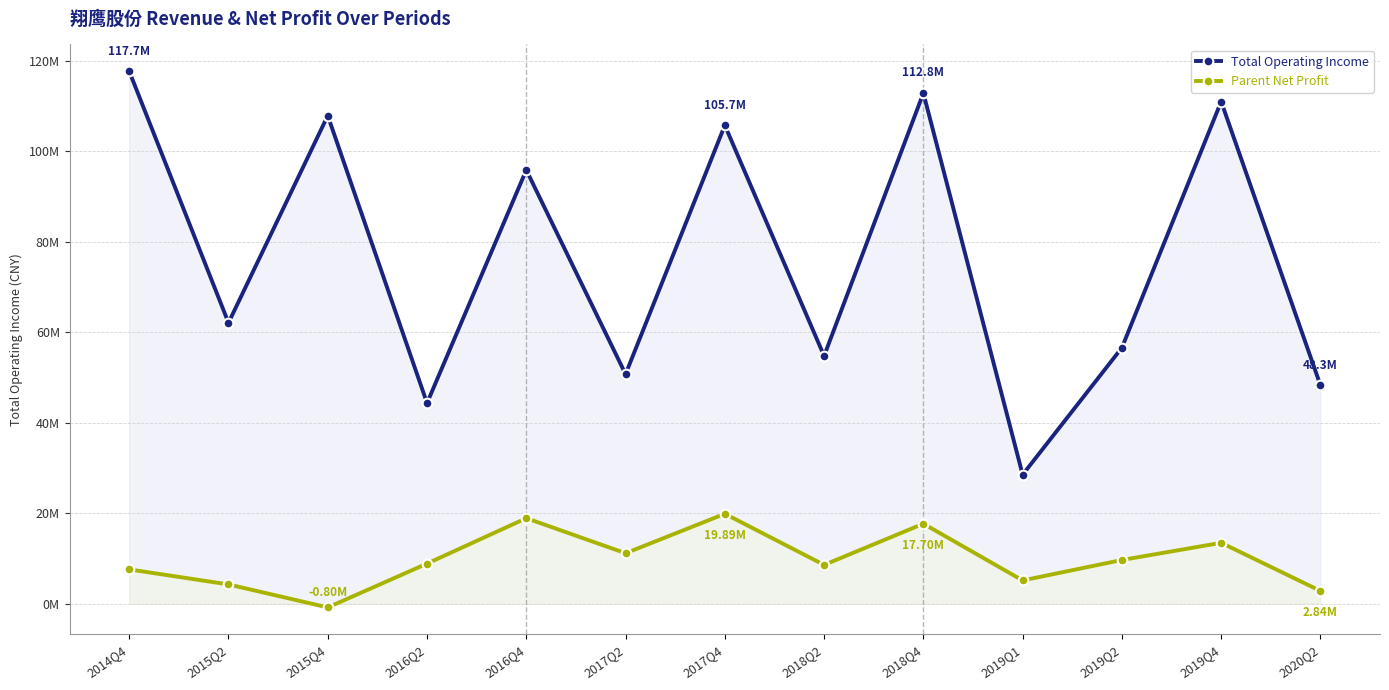

Which category has the highest value in the TOTAL_OPERATE_INCOME series?

2014Q4